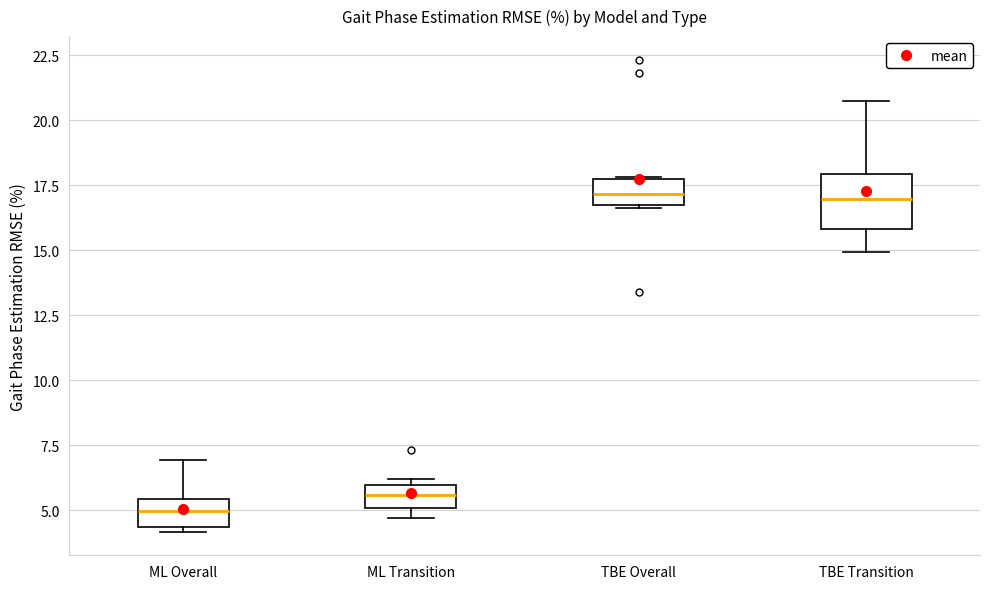

Comparing the boxes themselves (not the whiskers), which one is the tallest?

TBE Transition